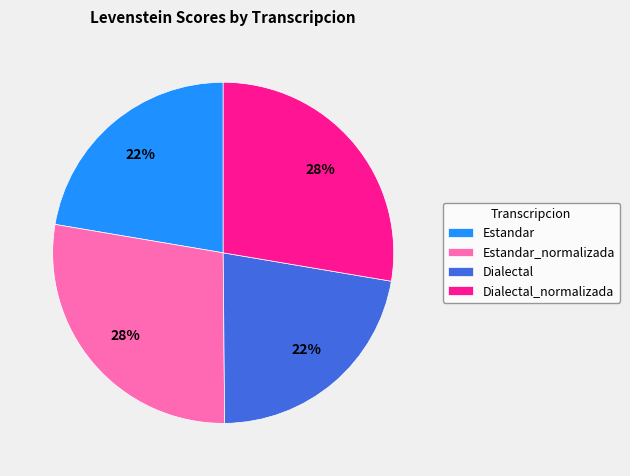

The Dialectal_normalizada slice represents 28% of the pie. True or false?

True